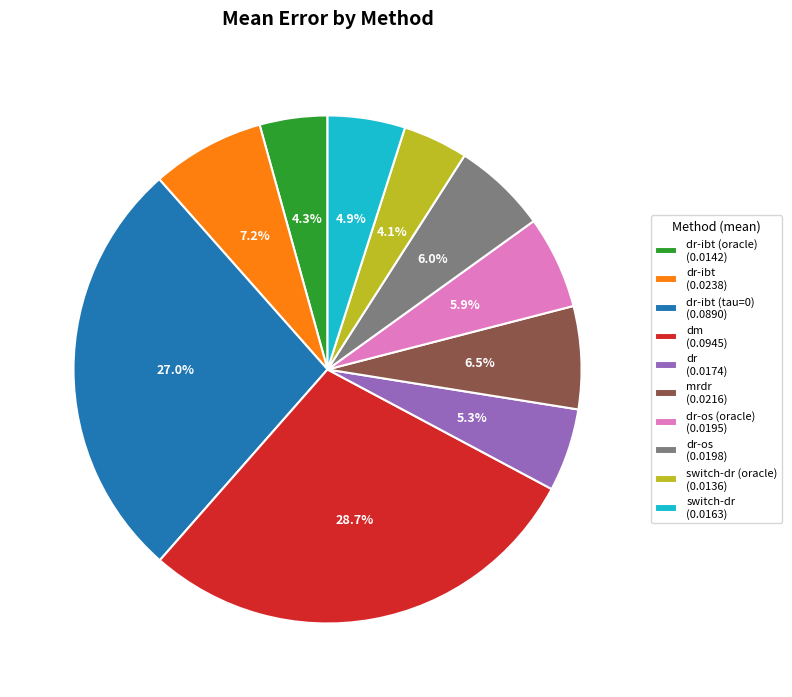

Is the sum of dr-os (oracle) (0.0195) and mrdr (0.0216) greater than half?

No